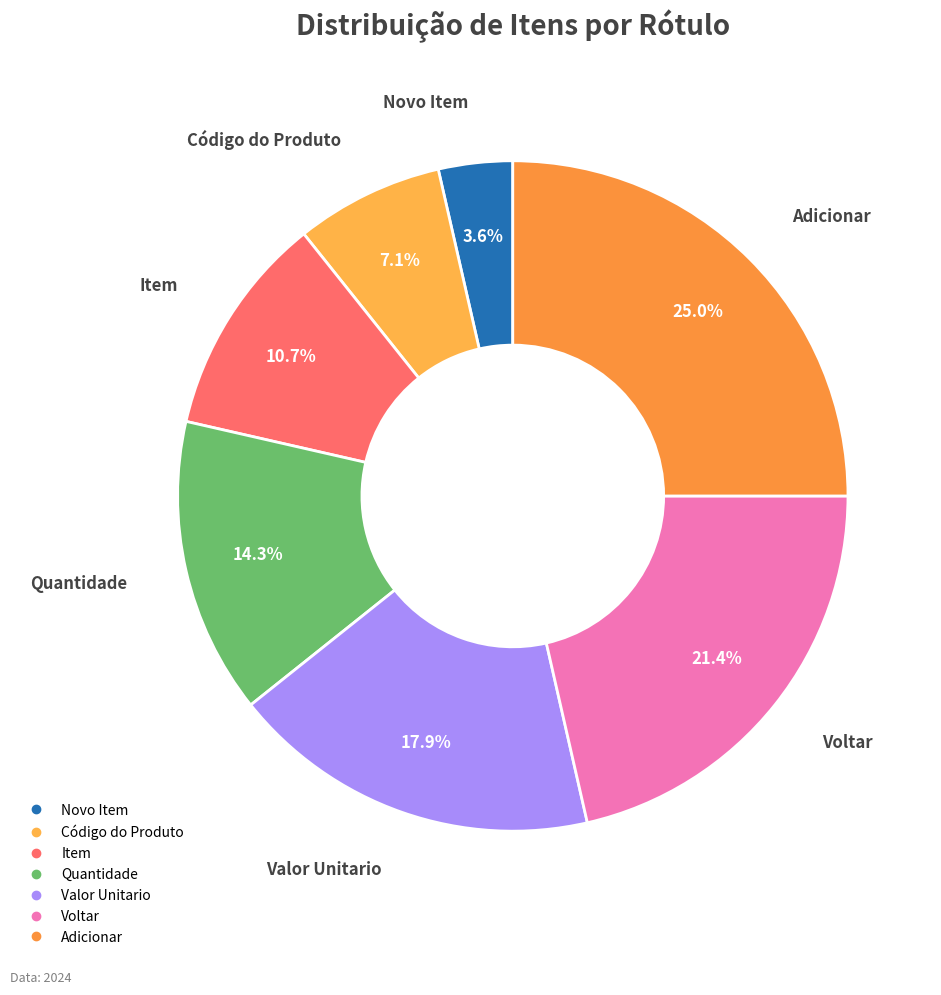

Which has a higher value, Novo Item or Item?

Item